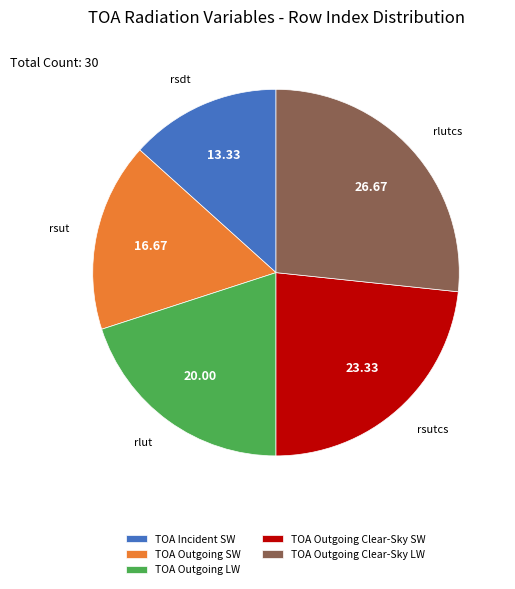

Count the number of slices in the pie.

5